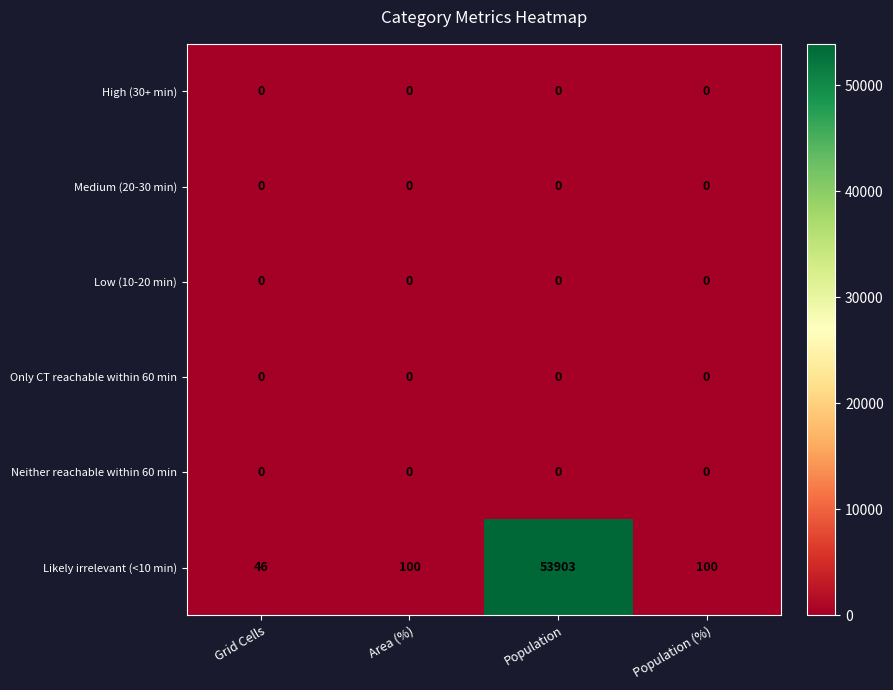

At which category does the chart reach its peak across all series?

Population